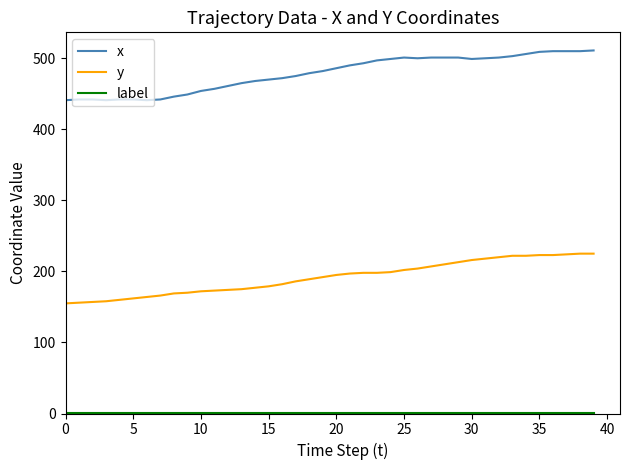

Which series has the largest total across all categories?

x